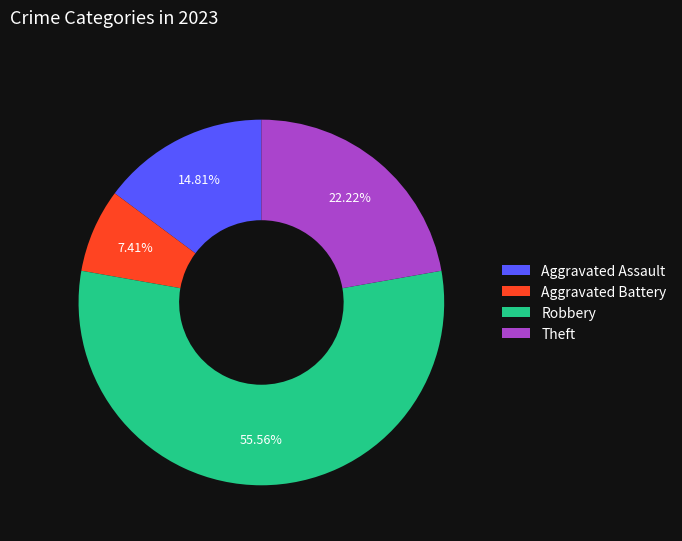

Approximately how many times larger is the value at Robbery compared to Aggravated Battery?

7.5